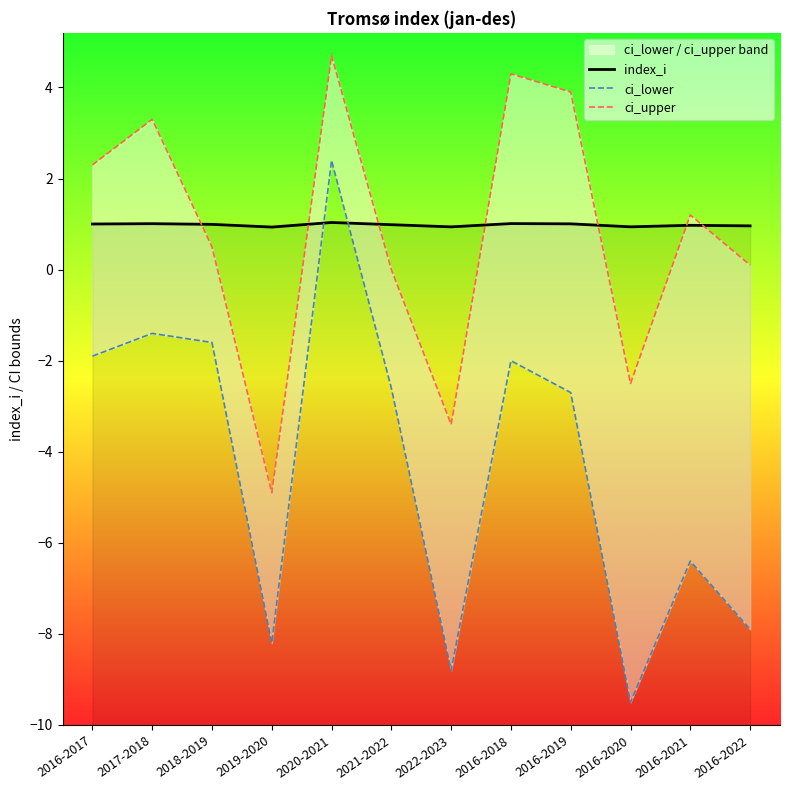

How many lines are shown in the chart?

3